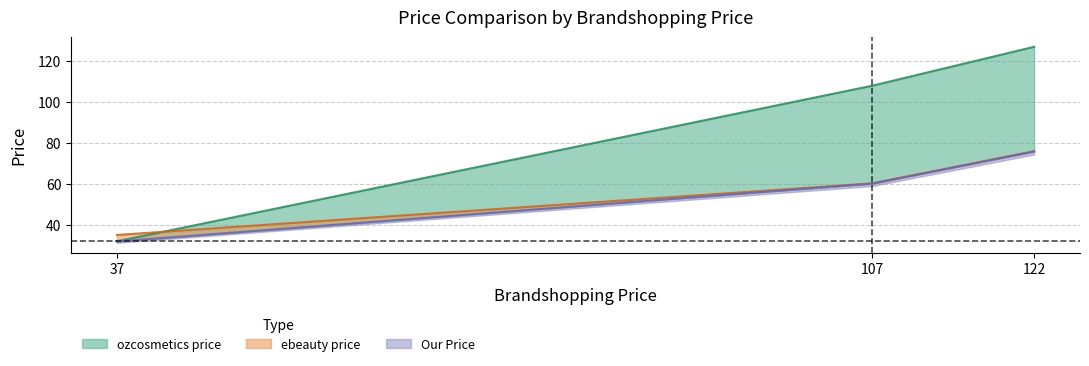

Between 37.0 and 107.0, which series saw the biggest shift?

ozcosmetics price